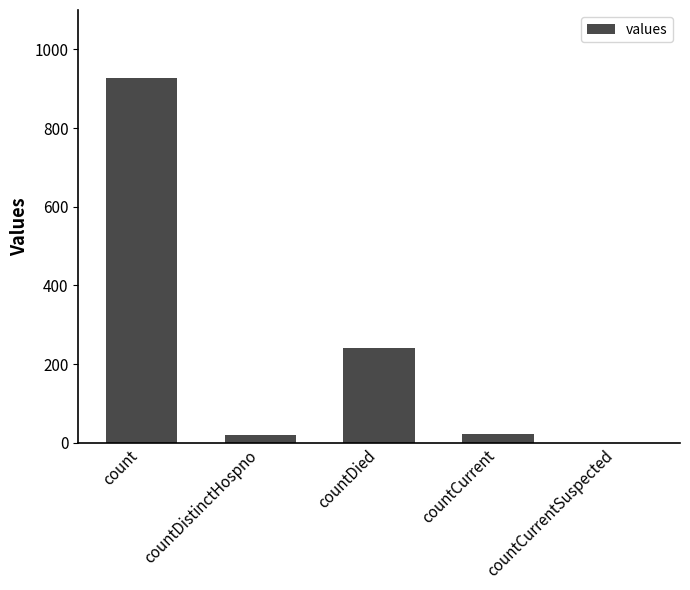

What is the sum of all values?

1208